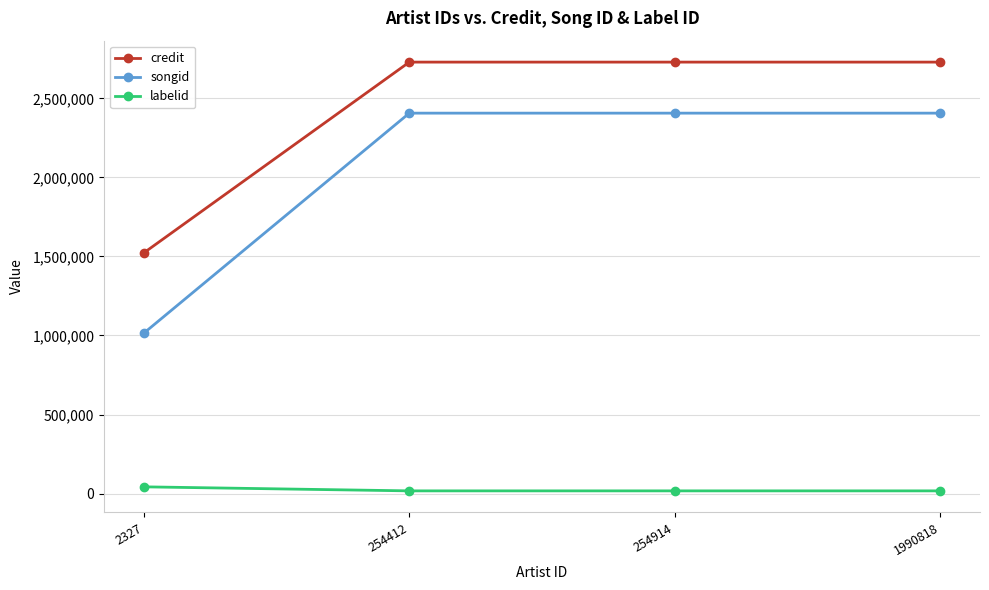

Which series changed the most between 2327 and 254914?

songid